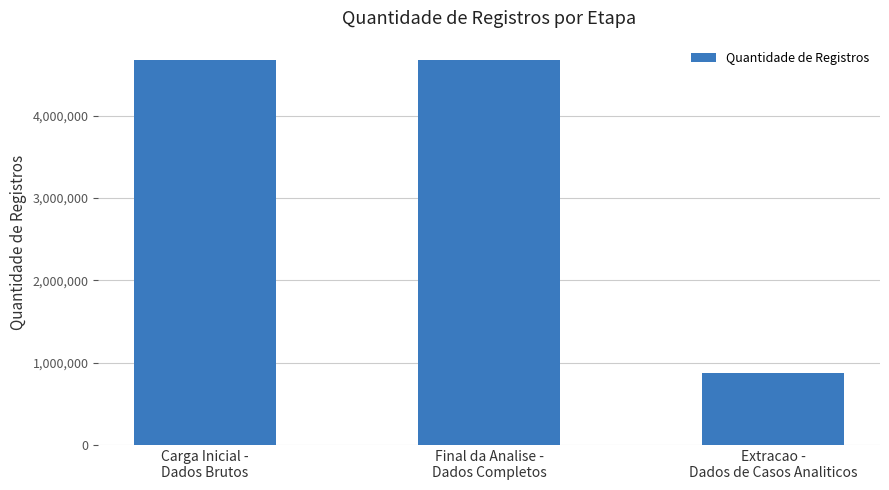

What is the change in value from Final da Analise -
Dados Completos to Extracao -
Dados de Casos Analiticos?

-3800762